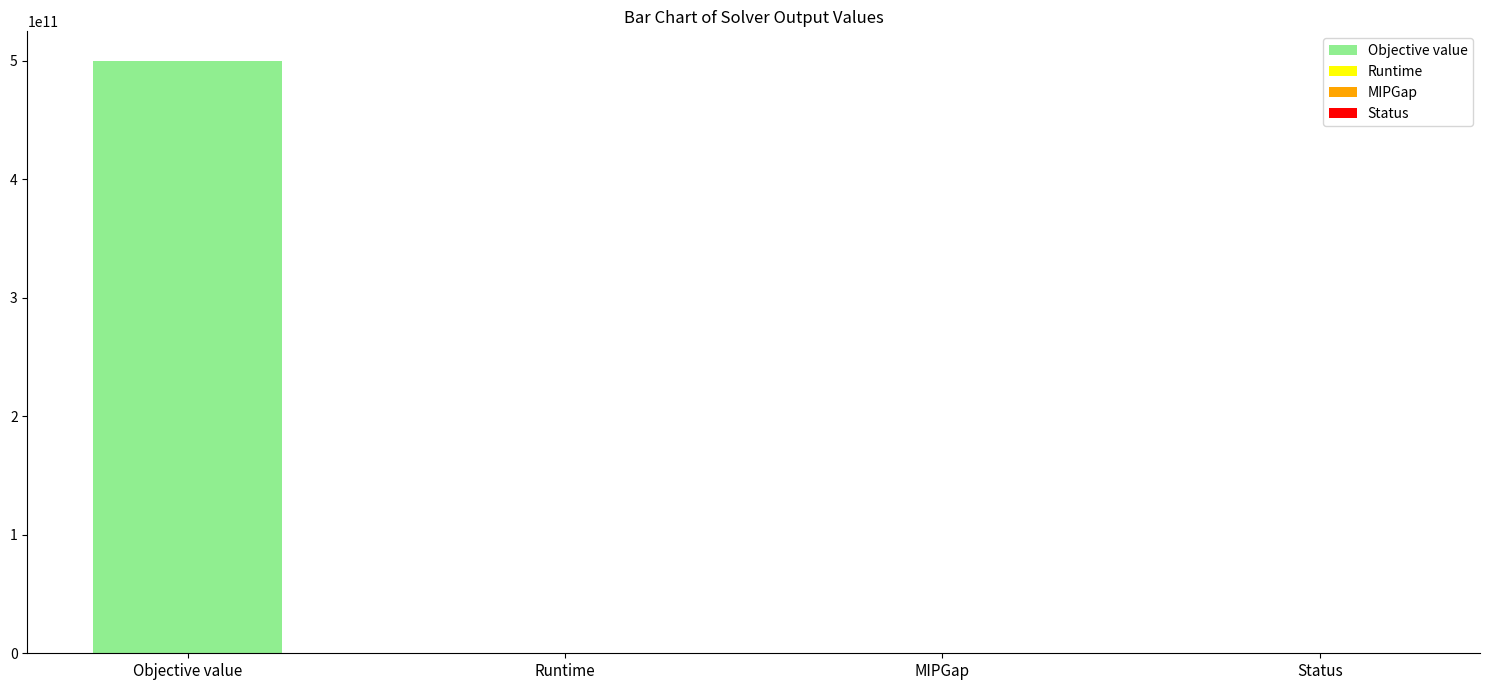

What is the average value?

125000008015.6